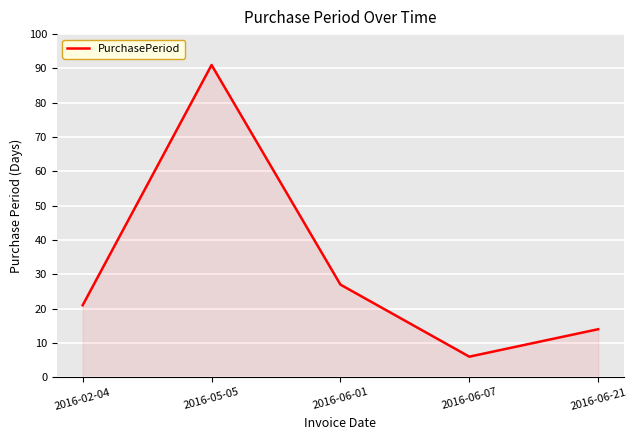

Reading right to left, transcribe all the data shown in this chart.

2016-06-21=14	2016-06-07=6	2016-06-01=27	2016-05-05=91	2016-02-04=21